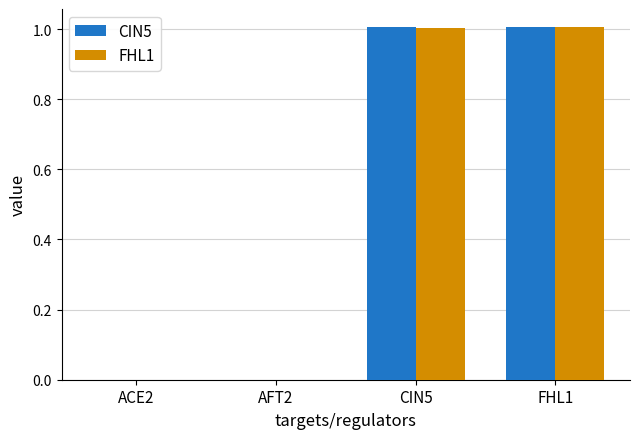

What is the maximum value shown in the chart?

1.0